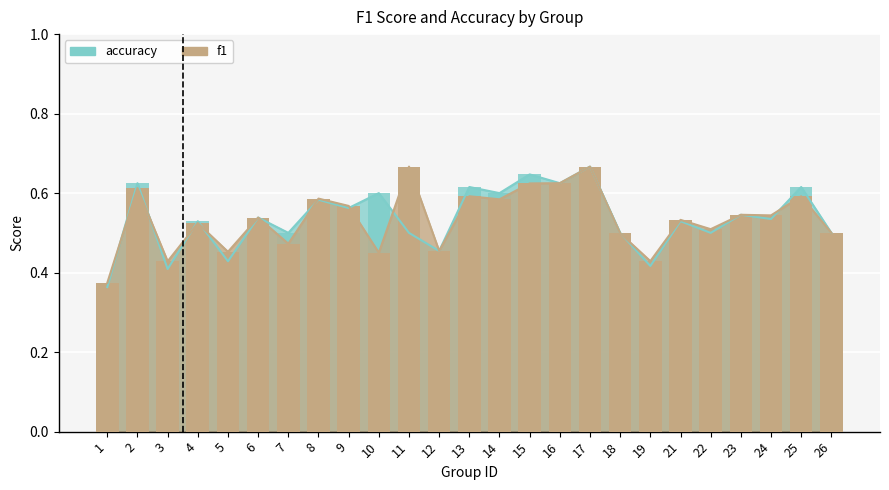

What is the difference between the second highest and minimum values in the accuracy series?

0.3